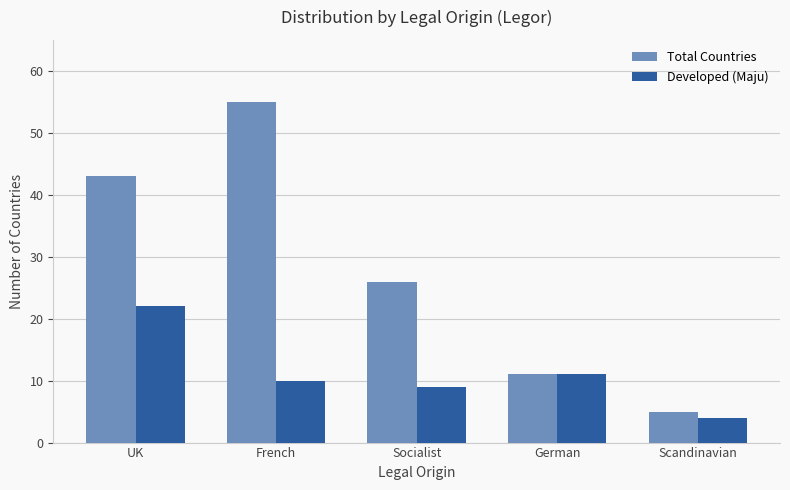

Which series has the largest range (max minus min)?

Total Countries